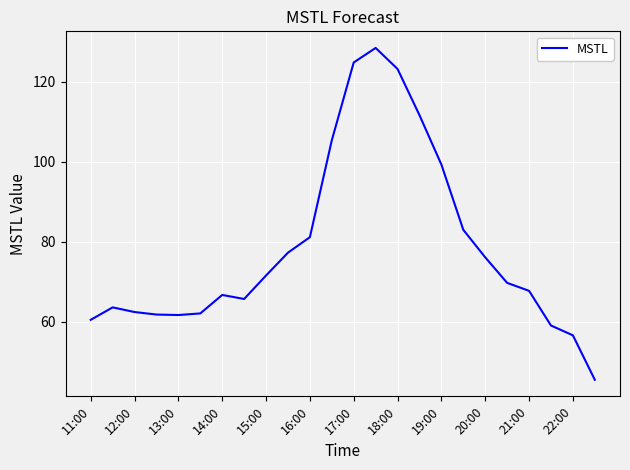

What is the difference between the maximum and minimum values?

82.9